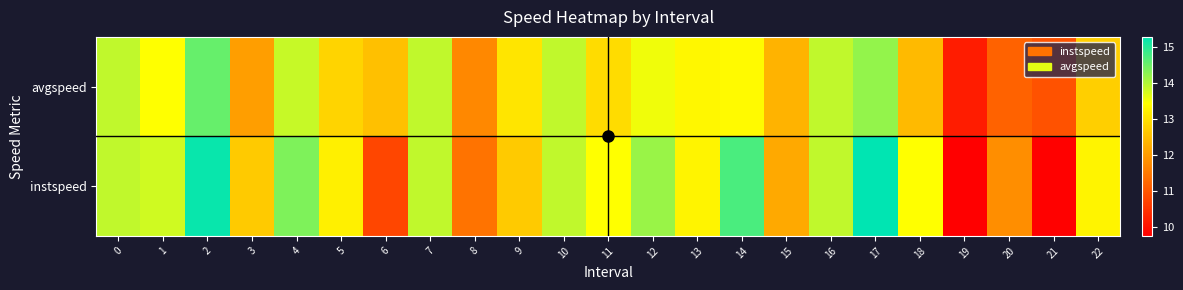

Reading right to left, what are all the values shown in this chart?

avgspeed: 22=12.7	21=10.9	20=11.2	19=10.2	18=12.4	17=14.2	16=13.9	15=12.4	14=13.4	13=13.3	12=13.6	11=12.9	10=13.9	9=13.1	8=11.7	7=13.9	6=12.5	5=12.8	4=13.9	3=12.1	2=14.5	1=13.4	0=13.9
instspeed: 22=13.3	21=9.8	20=11.8	19=9.8	18=13.4	17=15.3	16=13.9	15=12.2	14=14.7	13=13.3	12=14.2	11=13.4	10=13.9	9=12.7	8=11.4	7=13.9	6=10.8	5=13.2	4=14.4	3=12.7	2=15.2	1=13.8	0=13.9